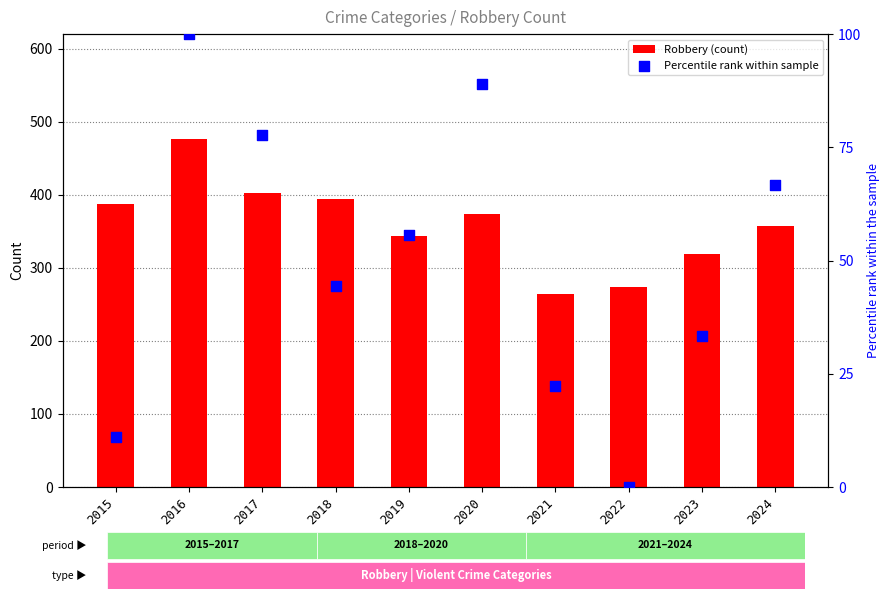

At how many categories does at least one series exceed 155?

10